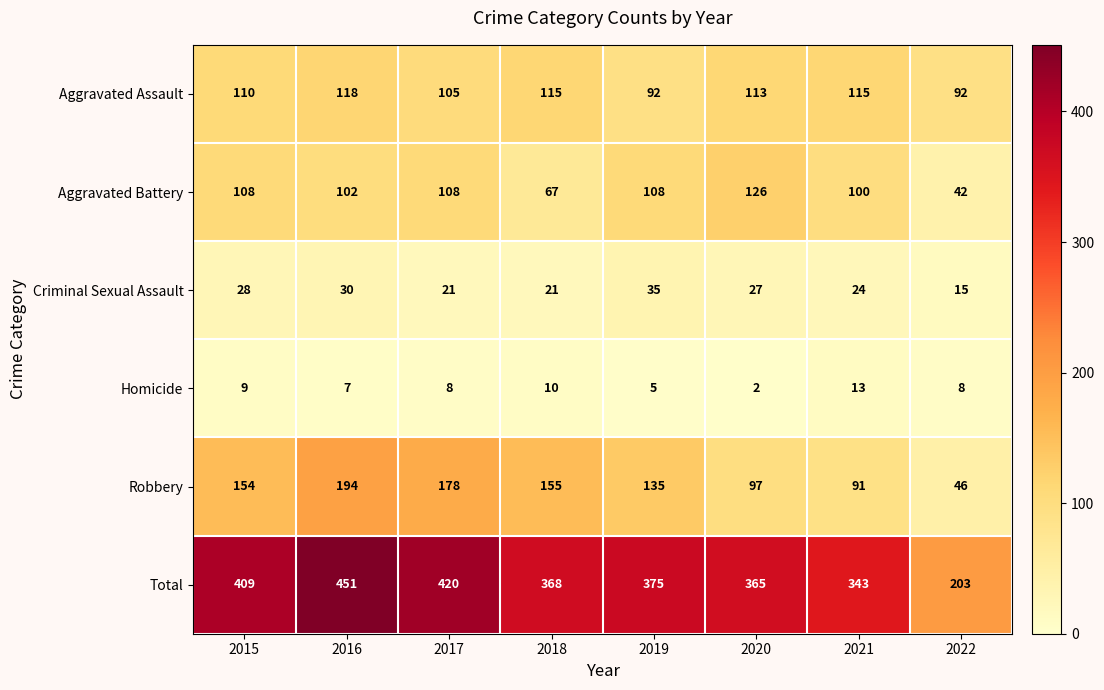

Read the Robbery value at 2020.

97